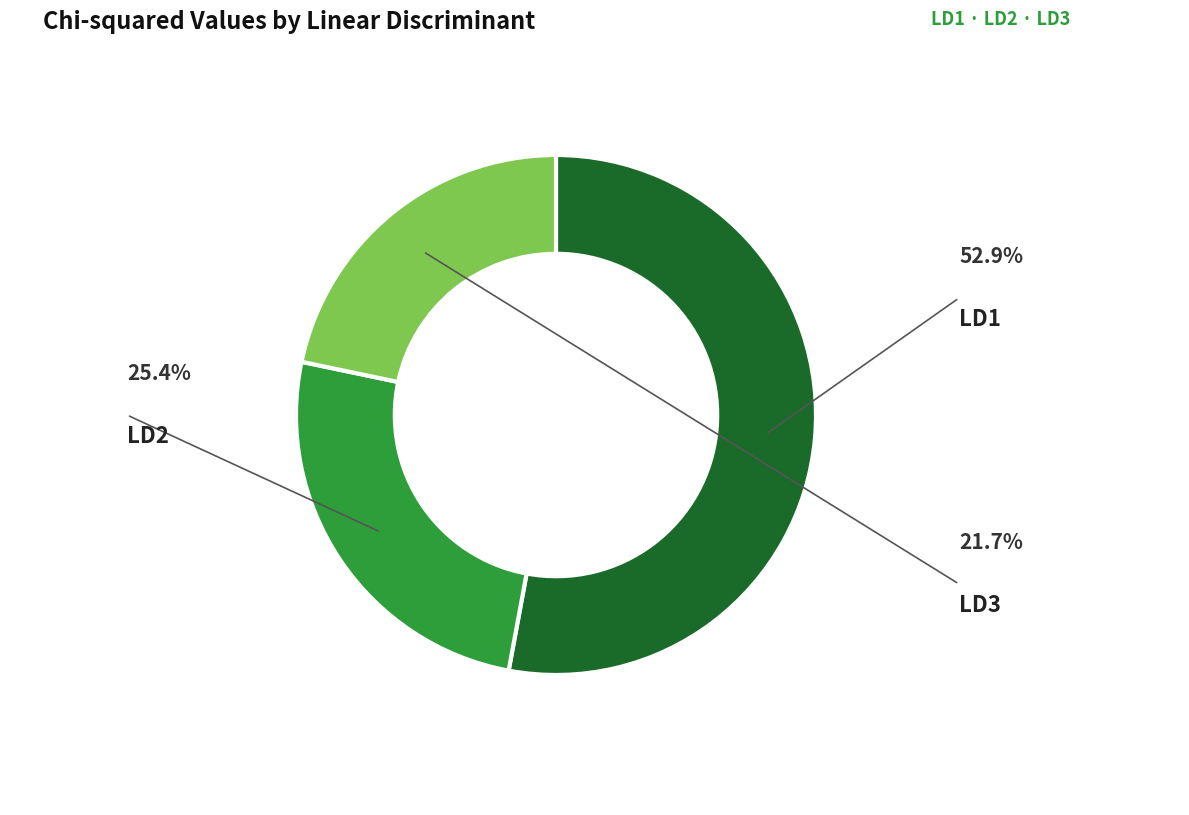

Is there a majority slice in this chart?

Yes